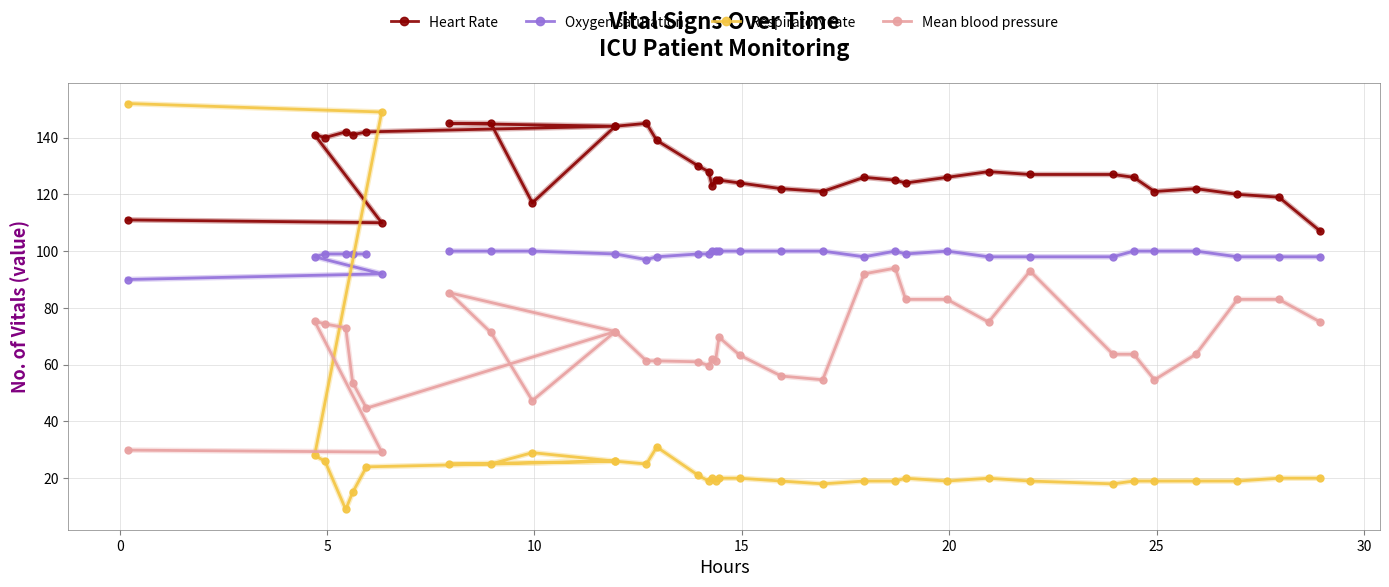

Is it true that Oxygen saturation equals 28.7 at 31?

False